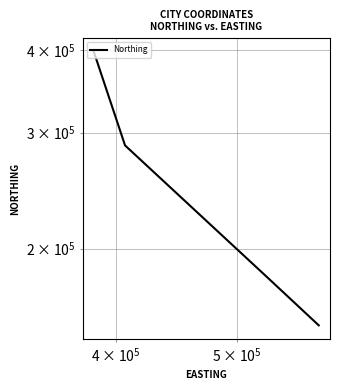

What is the smallest value displayed?

152953